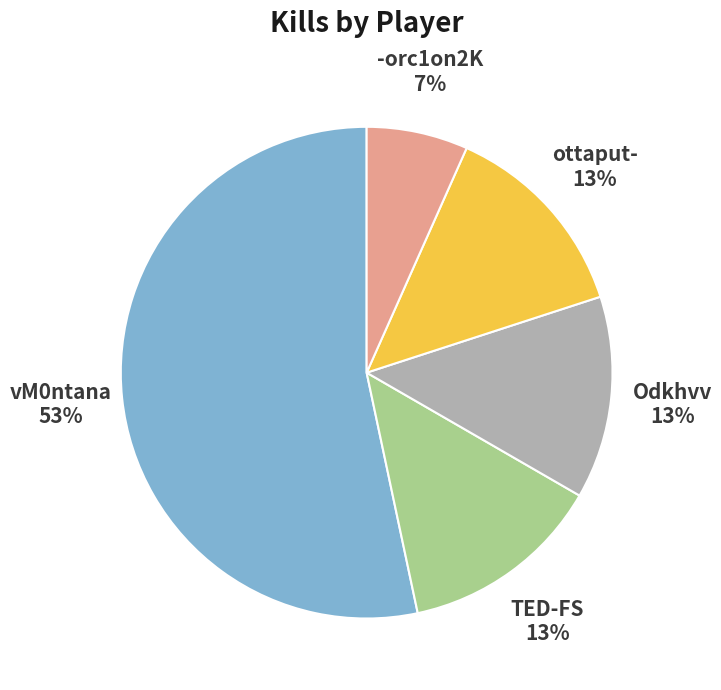

To the nearest percent, what is the difference between the ottaput- and vM0ntana slice percentages?

40%